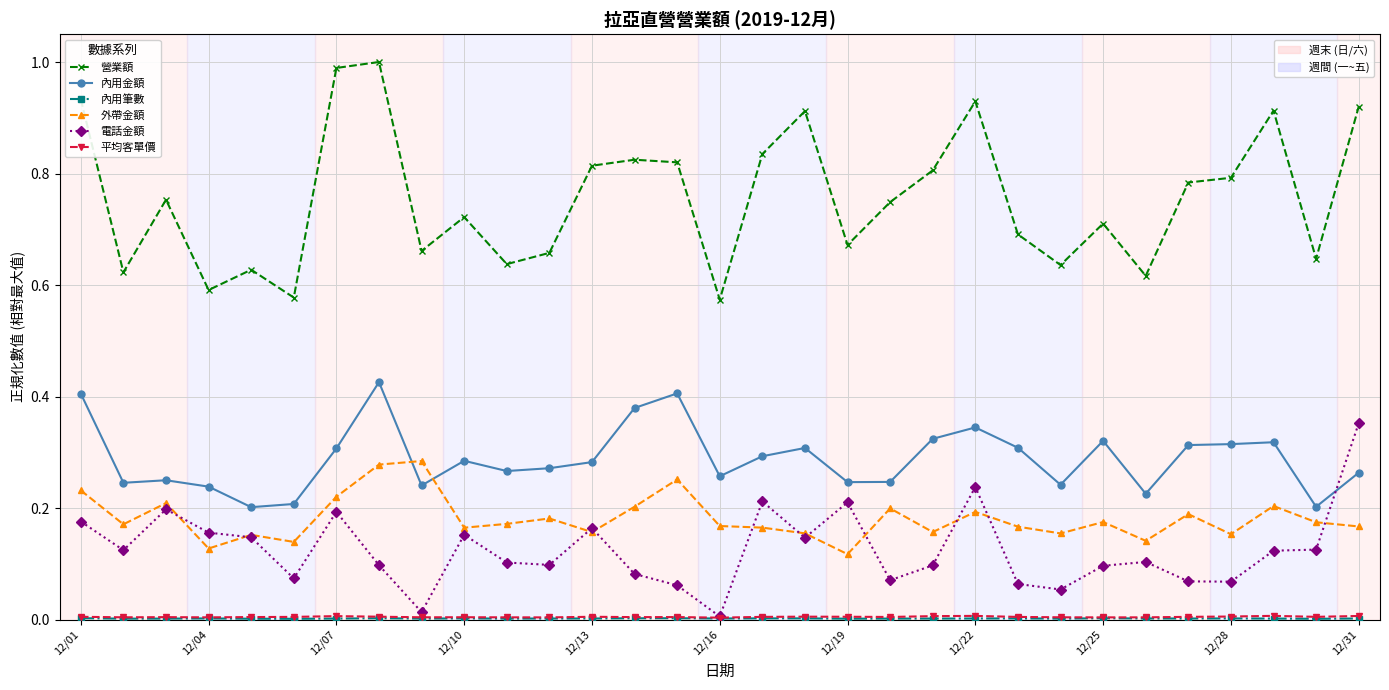

Which series has the largest total across all categories?

營業額